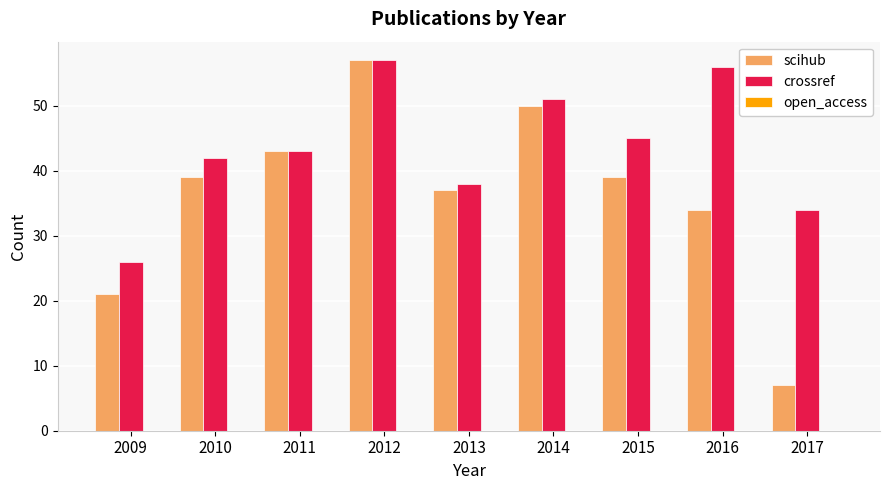

The value of scihub at 2012 is 12. True or false?

False